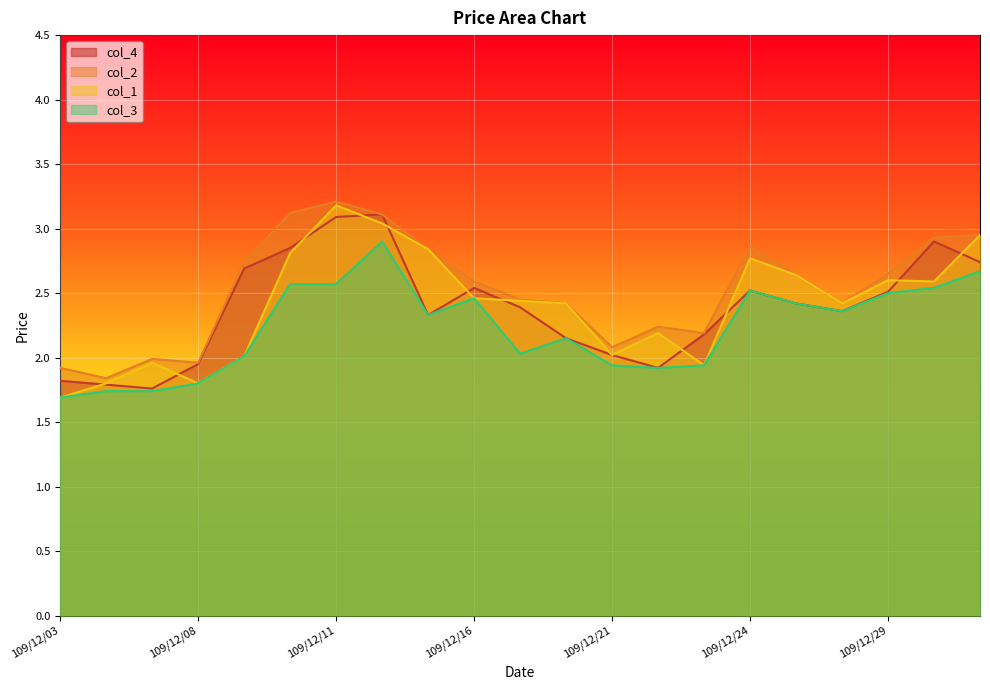

What is the approximate value of col_3 at 109/12/07?

1.7